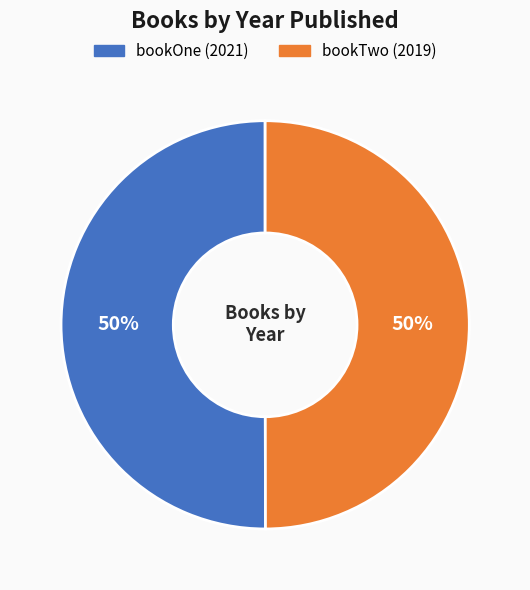

True or false: bookOne accounts for 50% of the total.

True